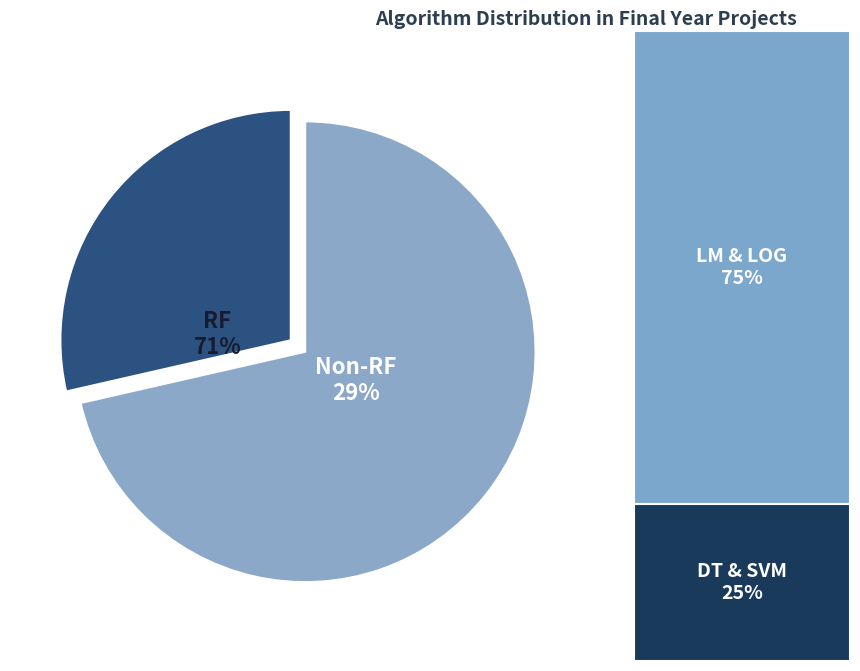

The RF slice represents 71% of the pie. True or false?

True